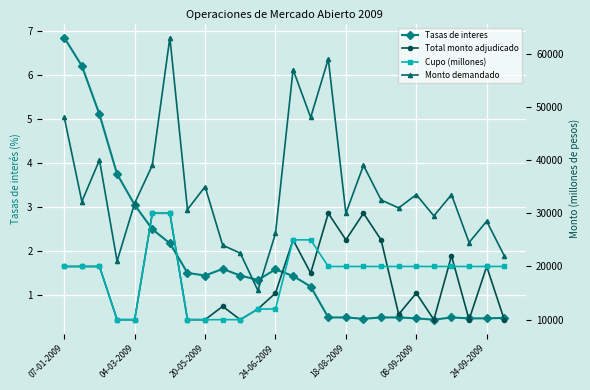

Reading right to left, extract all data points from this chart.

Tasas de interes: 0.5	0.5	0.5	0.5	0.5	0.5	0.5	0.5	0.5	0.5	0.5	1.2	1.4	1.6	1.4	1.4	1.6	1.4	1.5	2.2	2.5	3.0	3.8	5.1	6.2	6.8
Total monto adjudicado: 10000.0	20000.0	10000.0	22000.0	10000.0	15000.0	11000.0	25000.0	30000.0	25000.0	30000.0	18750.0	25000.0	15000.0	12000.0	10000.0	12500.0	10000.0	10000.0	30000.0	30000.0	10000.0	10000.0	20000.0	20000.0	20000.0
Cupo (millones): 20000.0	20000.0	20000.0	20000.0	20000.0	20000.0	20000.0	20000.0	20000.0	20000.0	20000.0	25000.0	25000.0	12000.0	12000.0	10000.0	10000.0	10000.0	10000.0	30000.0	30000.0	10000.0	10000.0	20000.0	20000.0	20000.0
Monto demandado: 22000.0	28500.0	24500.0	33500.0	29500.0	33500.0	31000.0	32500.0	39000.0	30000.0	59000.0	48000.0	57000.0	26200.0	15500.0	22500.0	24000.0	35000.0	30700.0	63000.0	39000.0	31900.0	21000.0	40000.0	32200.0	48000.0